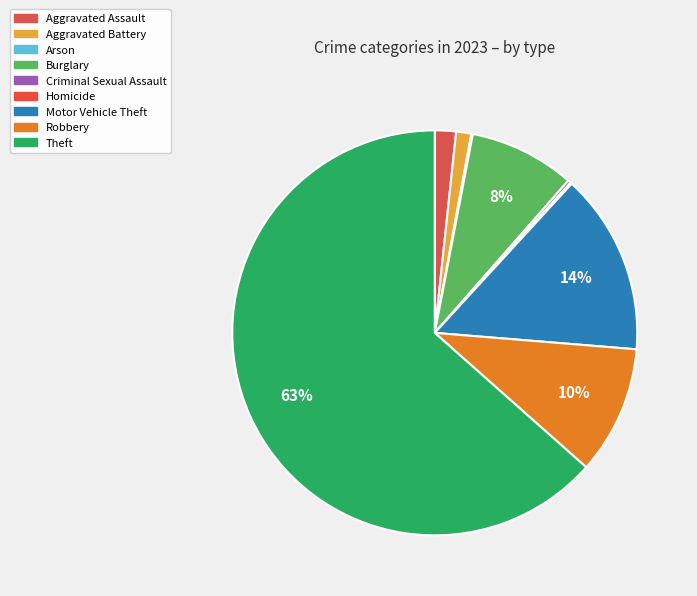

Do Burglary and Robbery together represent more than half of the pie?

No